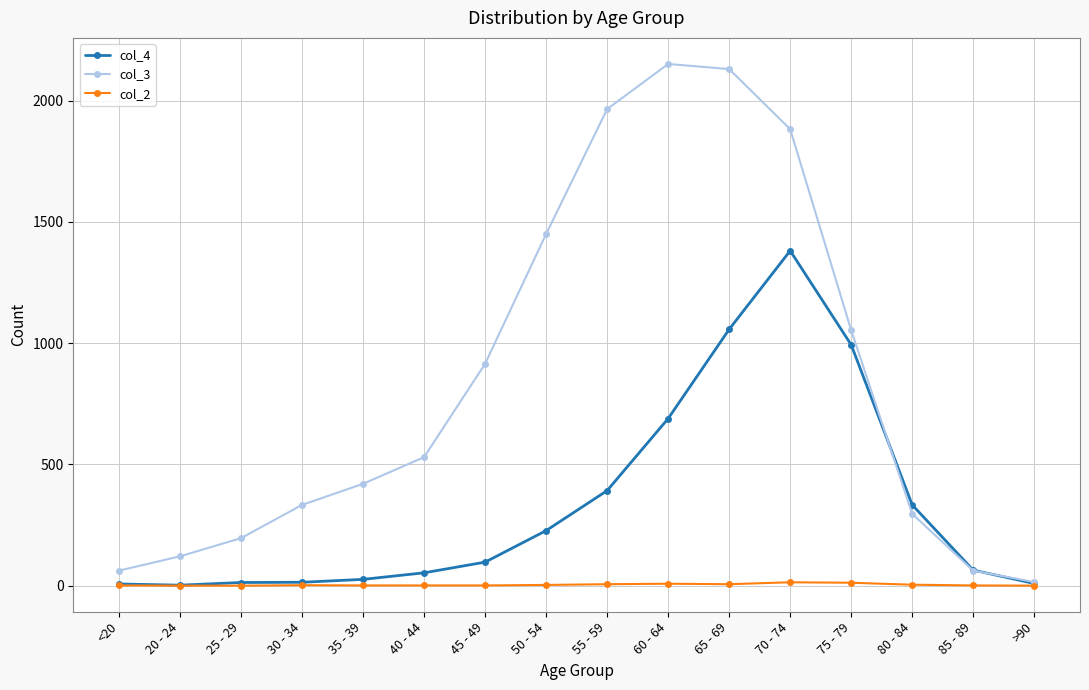

What is the average value of the col_4 series?

335